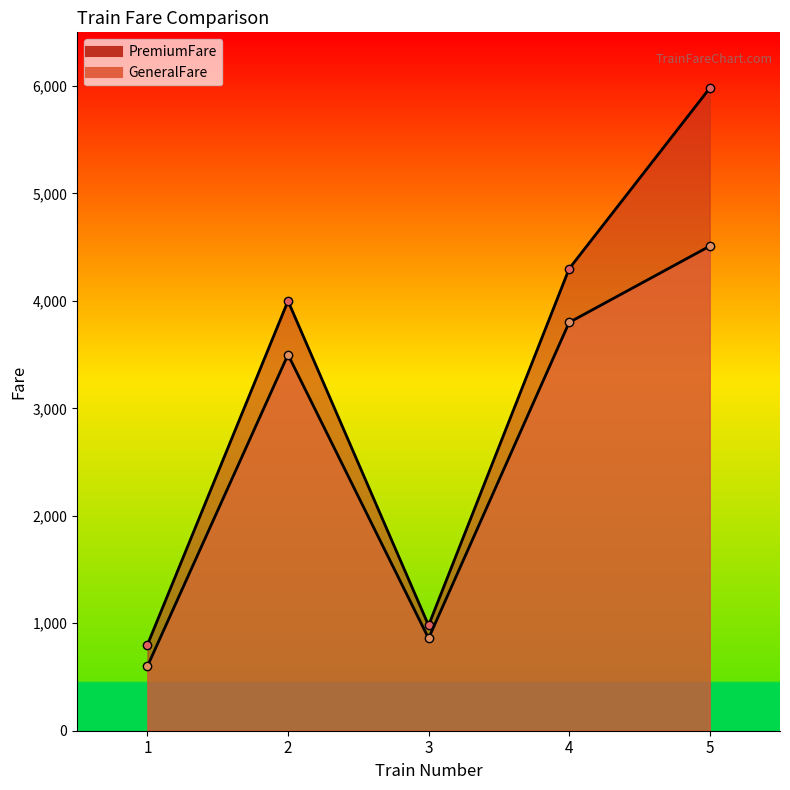

At which label is GeneralFare closest to 2555?

2